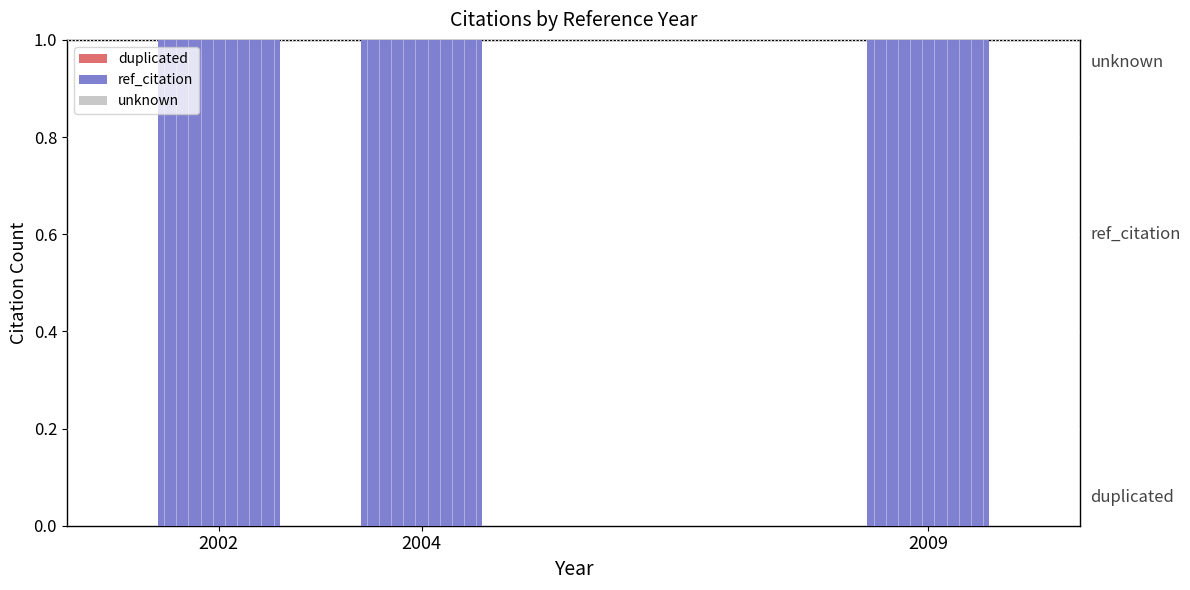

The ref_citation series shows 0.5 at 2004. True or false?

False